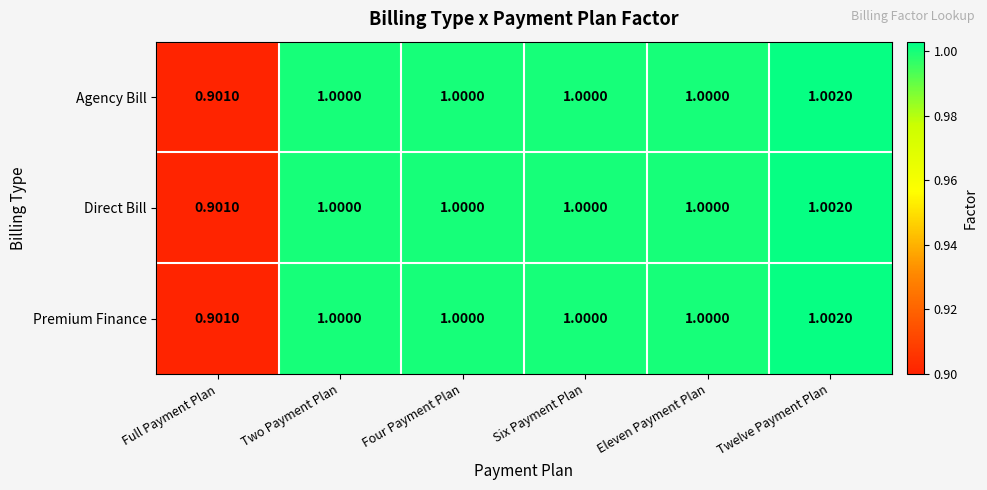

At which label is Premium Finance closest to 0?

Full Payment Plan